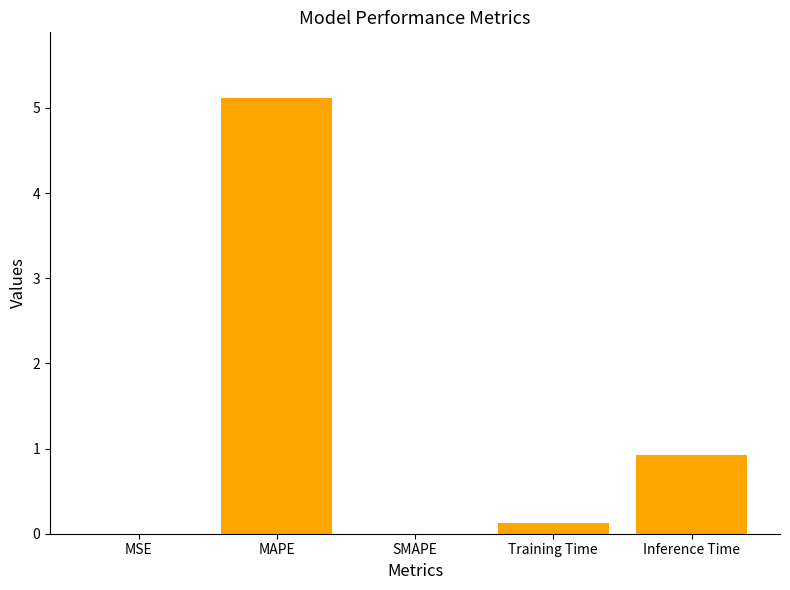

The chart shows a value of 0.0 at SMAPE. True or false?

True